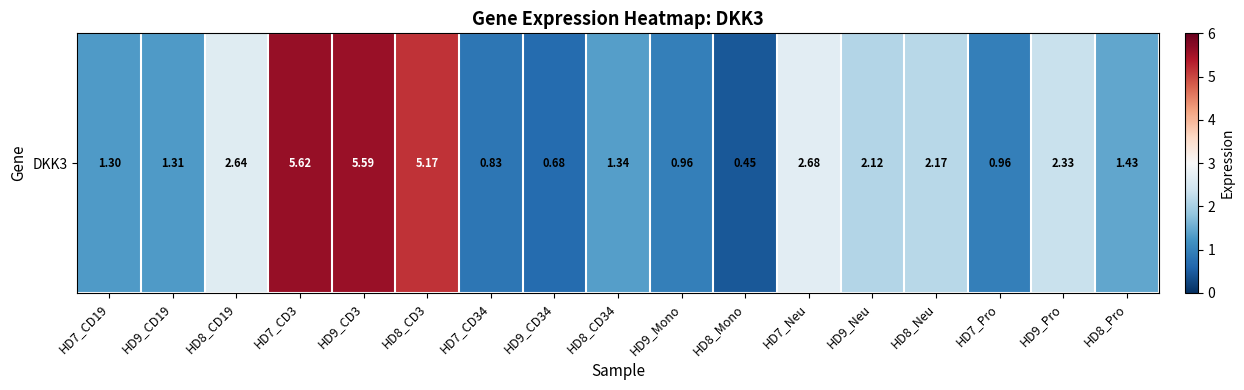

What is the difference between the maximum and second lowest values?

4.9